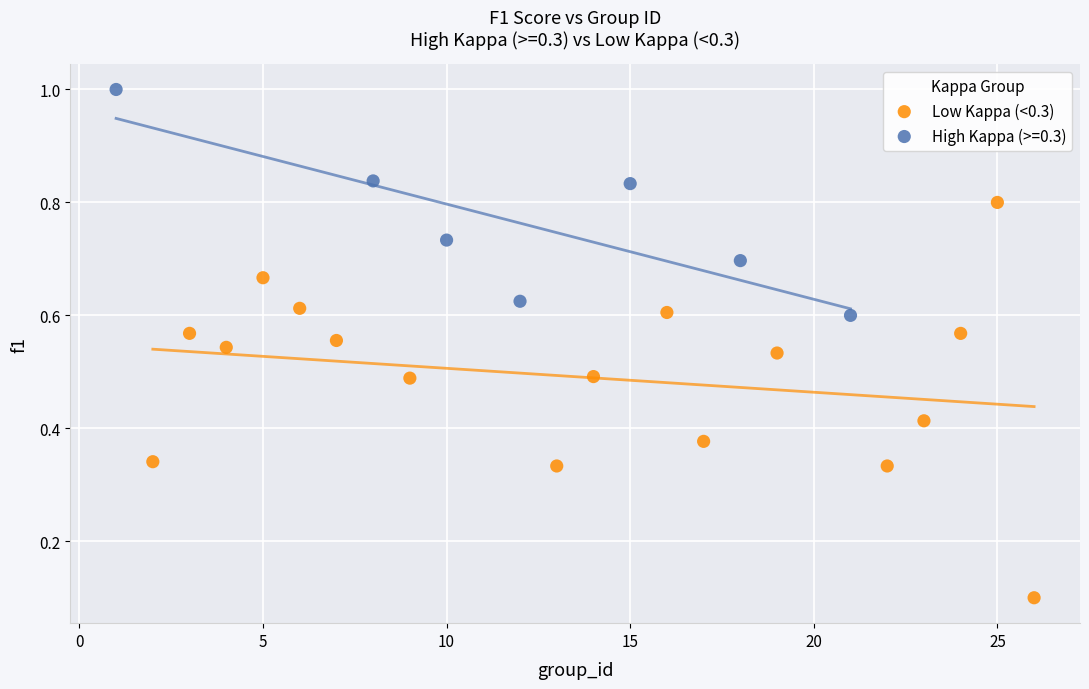

Which series reaches the minimum Y coordinate?

Low Kappa (<0.3)